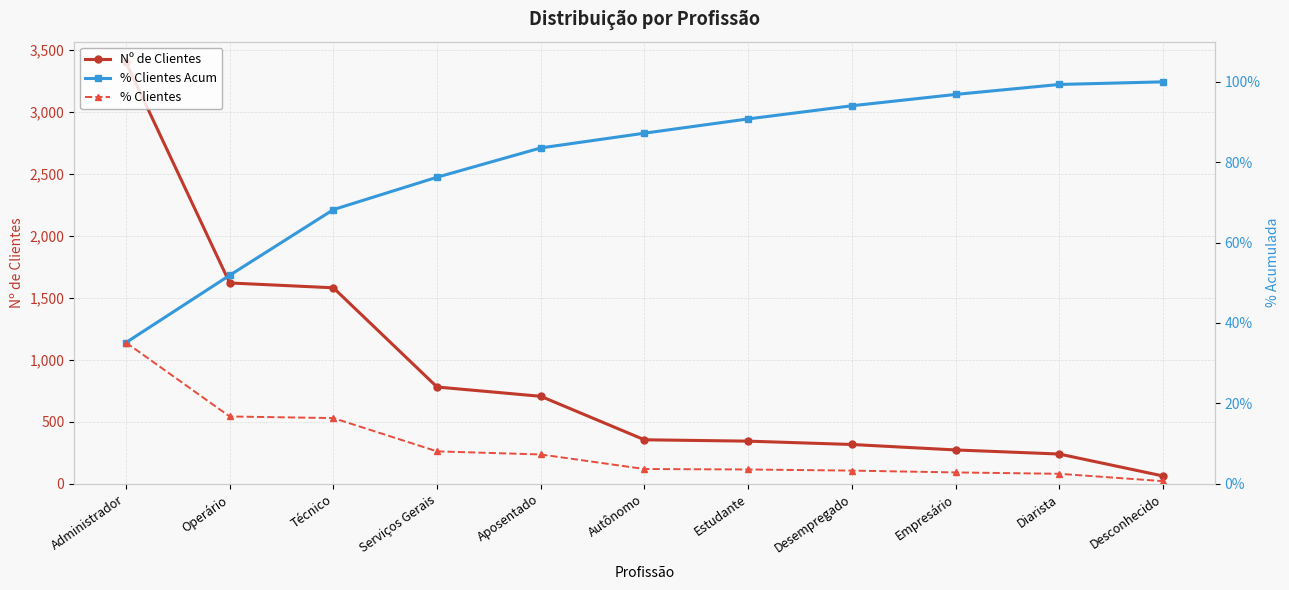

True or false: Nº de Clientes and % Clientes cross at least once.

False